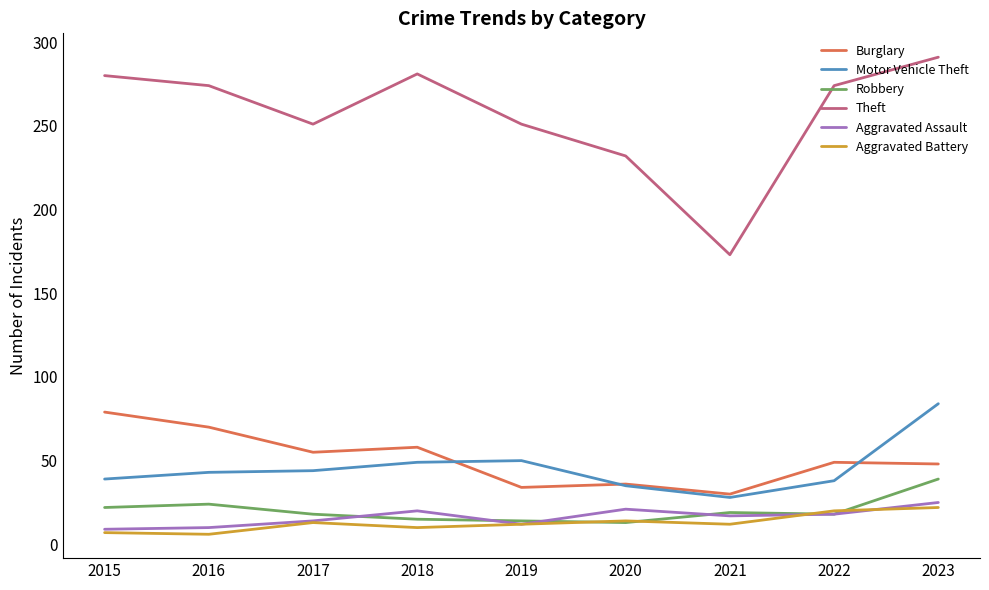

The value of Burglary at 2015 is 110. True or false?

False